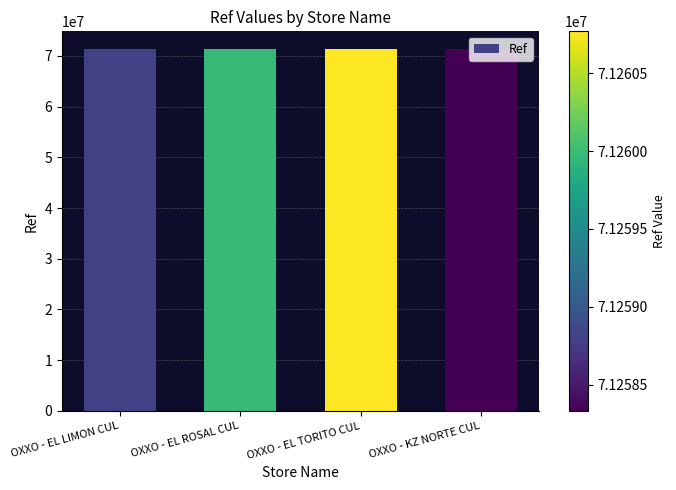

What is the ratio of the value at OXXO - KZ NORTE CUL to the value at OXXO - EL TORITO CUL?

1.0